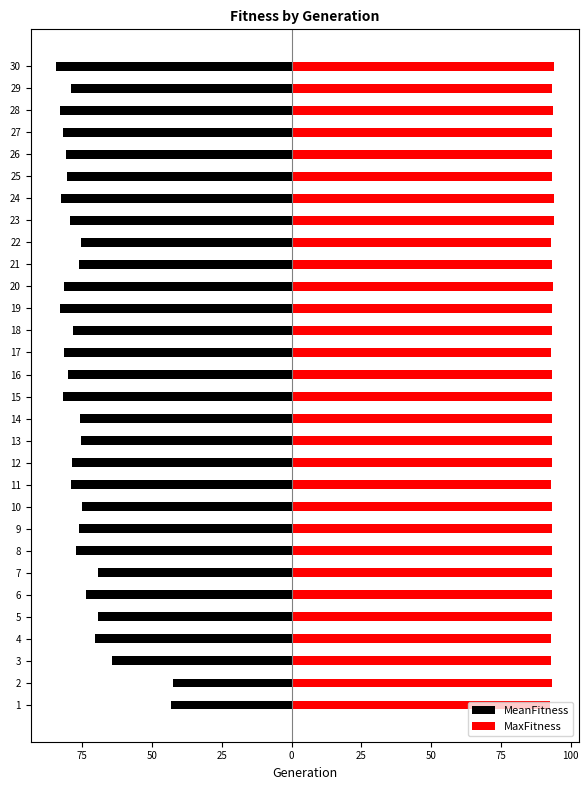

What is the total value across all series at 12?

14.6